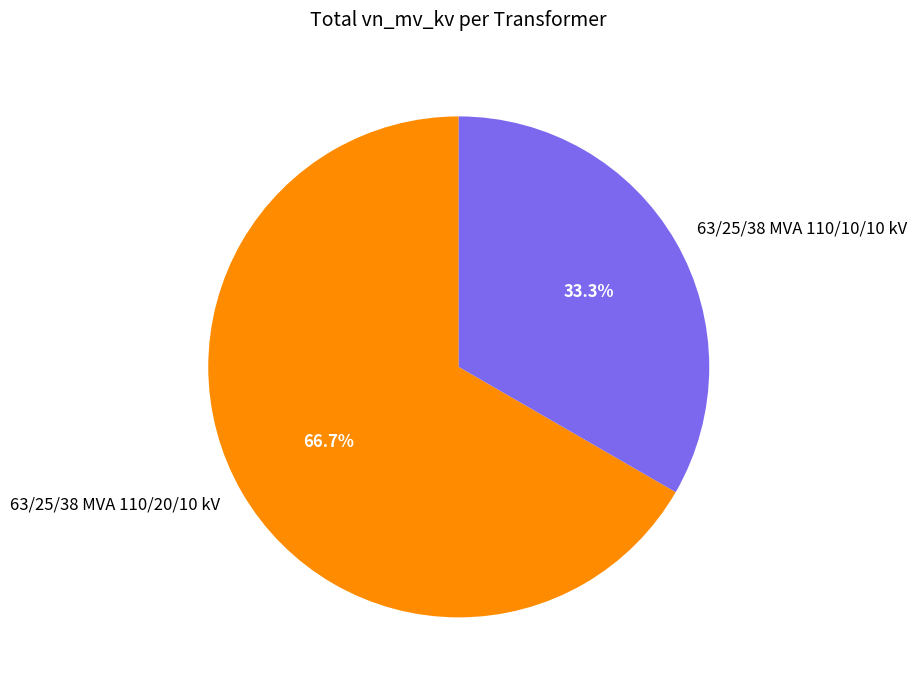

What portion of the pie excludes 63/25/38 MVA 110/20/10 kV?

33.3%